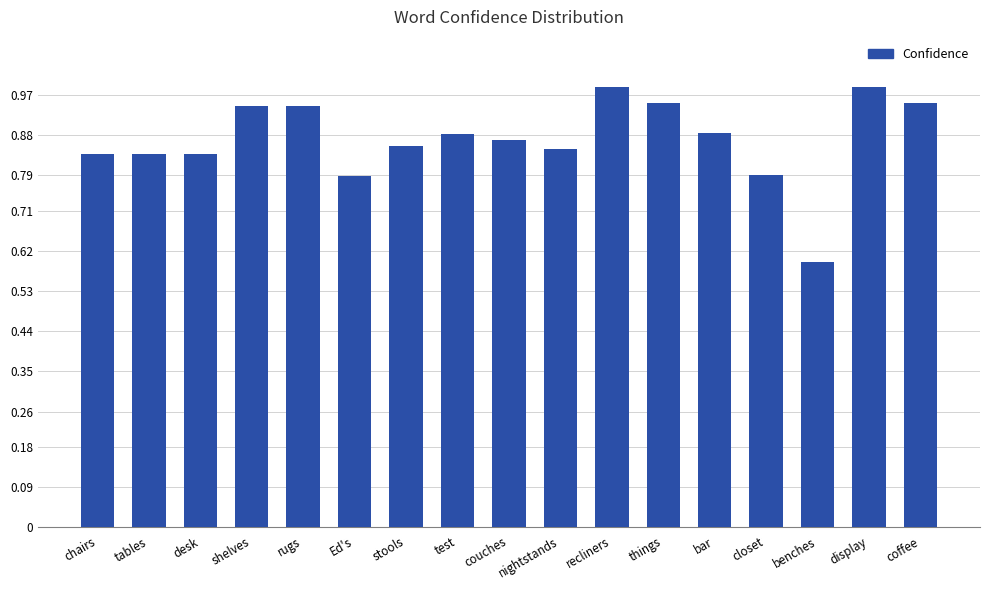

Where is the data nearest to the value 0?

benches